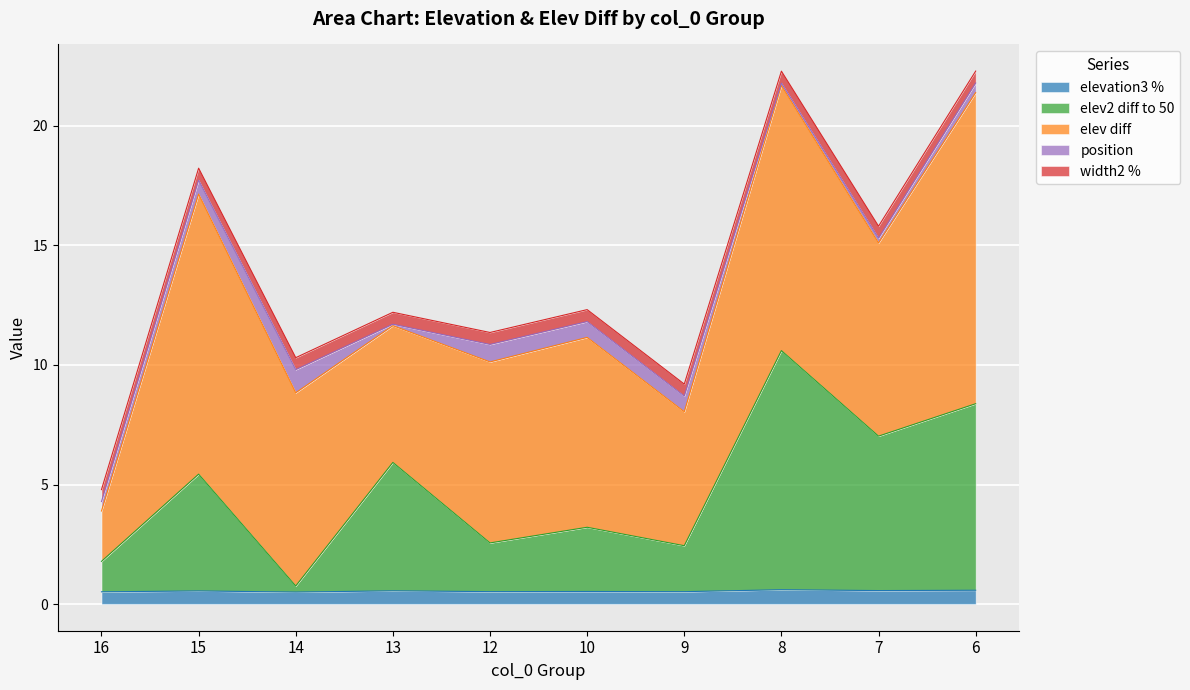

At which label does position reach its minimum?

13